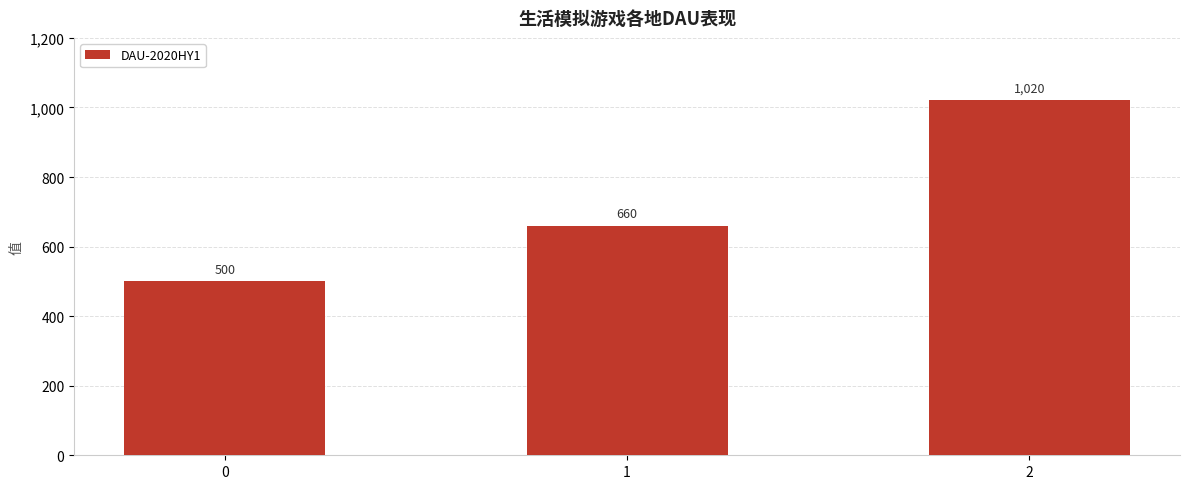

Between 2 and 0, which is larger?

2